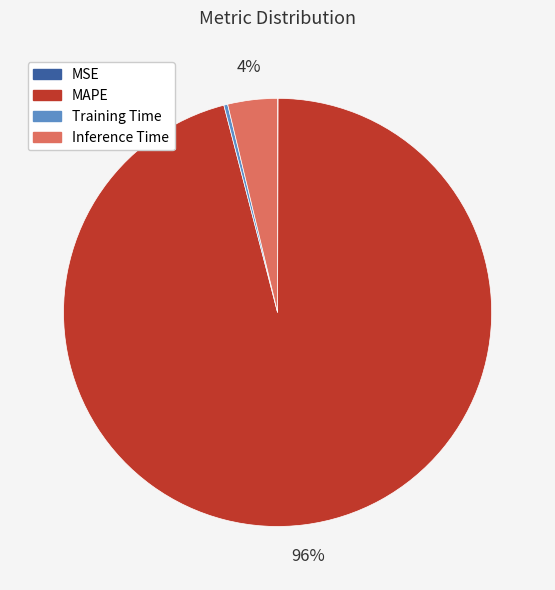

The Inference Time slice represents 4% of the pie. True or false?

True